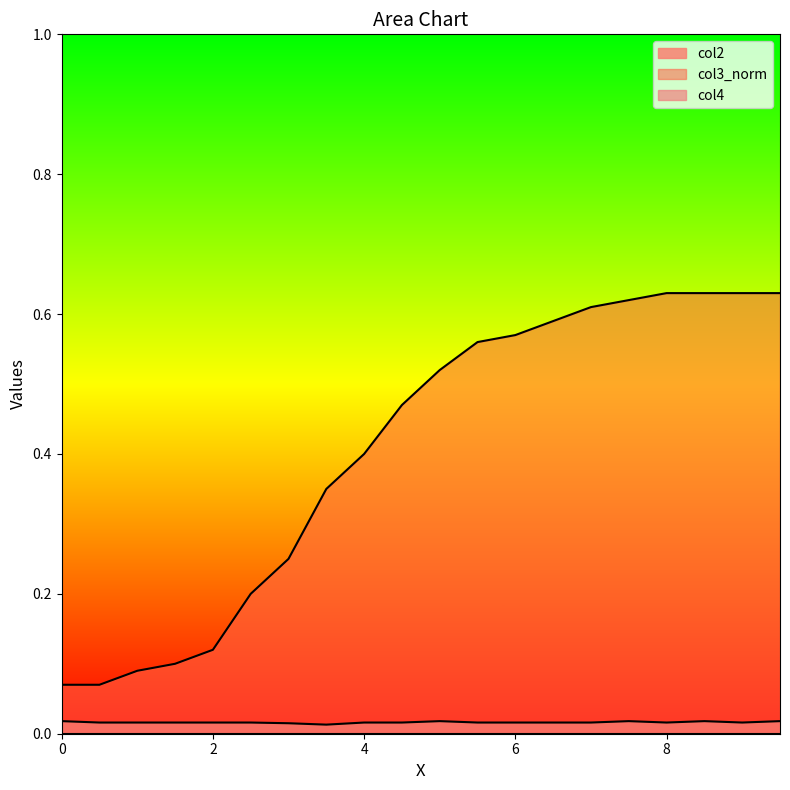

The col2 series shows 0.0 at 1.5. True or false?

True